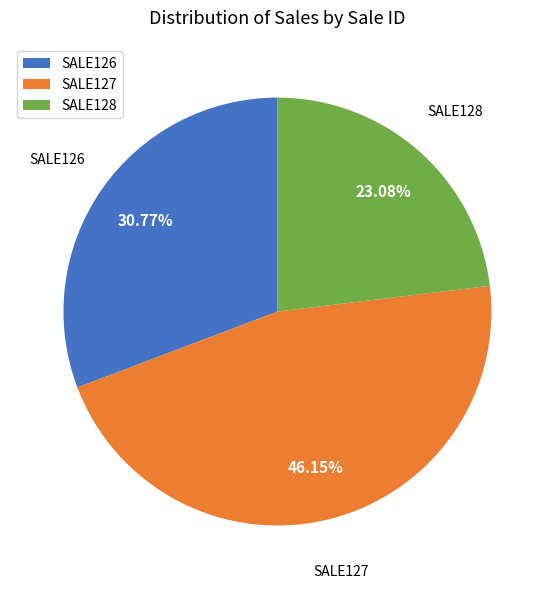

To the nearest percent, what is the average slice percentage?

33%